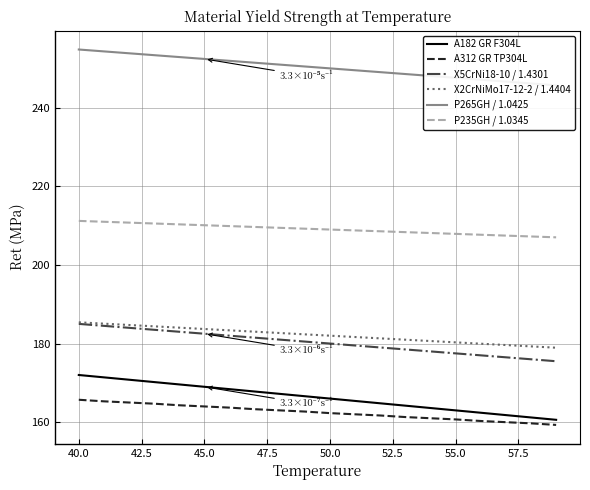

Reading left to right, extract all data points from this chart.

A182 GR F304L: 172.0	171.4	170.8	170.2	169.6	169.0	168.4	167.8	167.2	166.6	166.0	165.4	164.8	164.2	163.6	163.0	162.4	161.8	161.2	160.6
A312 GR TP304L: 165.7	165.3	165.0	164.7	164.3	164.0	163.7	163.3	163.0	162.7	162.3	162.0	161.7	161.3	161.0	160.7	160.3	160.0	159.7	159.3
X5CrNi18-10 / 1.4301: 185.0	184.5	184.0	183.5	183.0	182.5	182.0	181.5	181.0	180.5	180.0	179.5	179.0	178.5	178.0	177.5	177.0	176.5	176.0	175.5
X2CrNiMo17-12-2 / 1.4404: 185.4	185.1	184.7	184.4	184.0	183.7	183.4	183.0	182.7	182.3	182.0	181.7	181.3	181.0	180.6	180.3	180.0	179.6	179.3	178.9
P265GH / 1.0425: 254.8	254.3	253.8	253.4	252.9	252.4	251.9	251.4	251.0	250.5	250.0	249.5	249.0	248.6	248.1	247.6	247.1	246.6	246.2	245.7
P235GH / 1.0345: 211.2	211.0	210.8	210.5	210.3	210.1	209.9	209.7	209.4	209.2	209.0	208.8	208.6	208.3	208.1	207.9	207.7	207.5	207.2	207.0